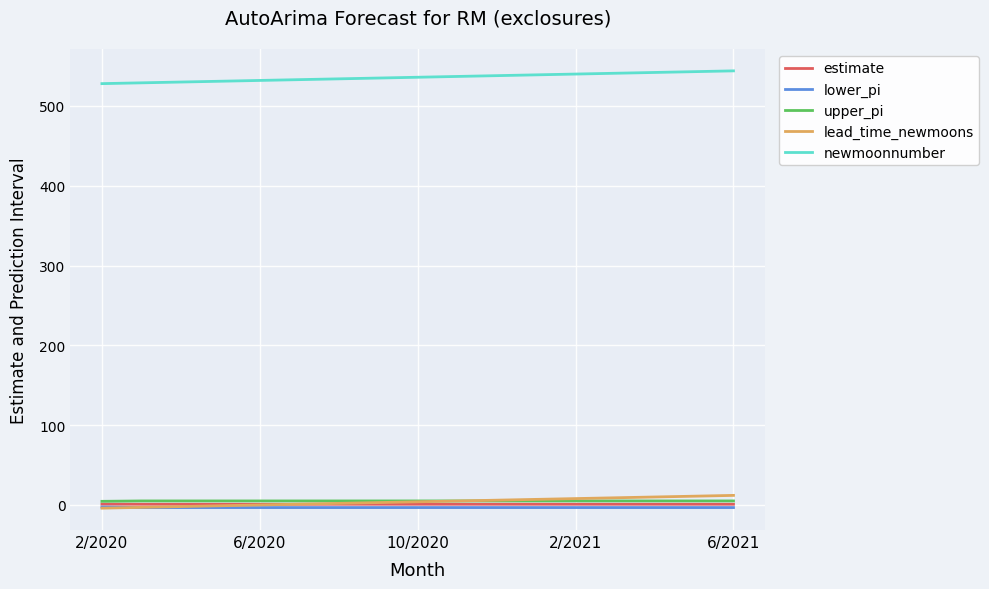

What is the greatest value displayed?

544.0